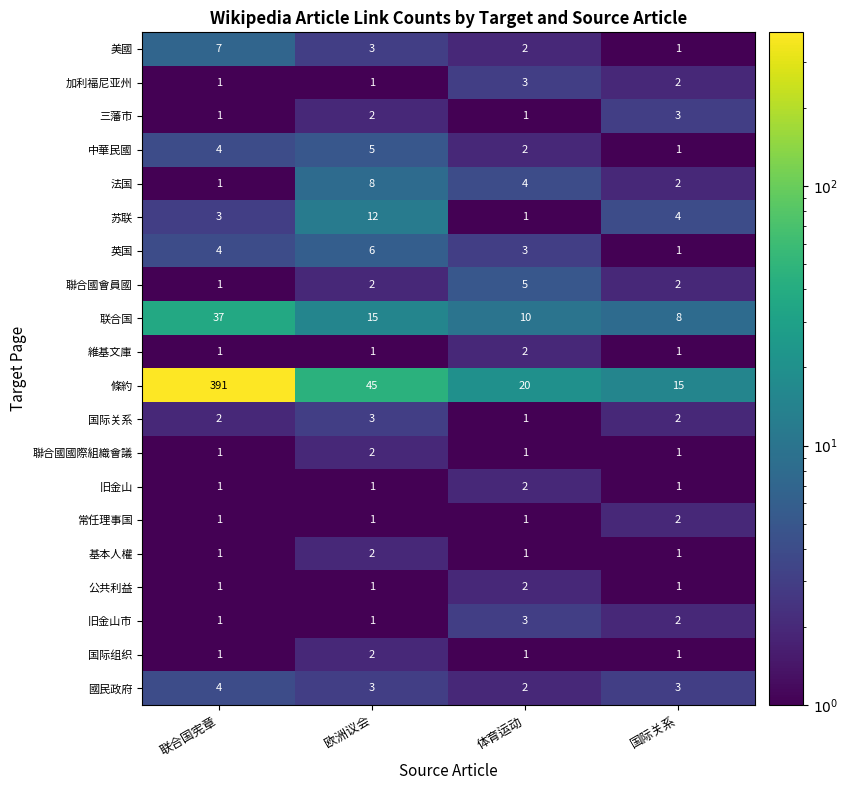

How many series are shown in this chart?

20